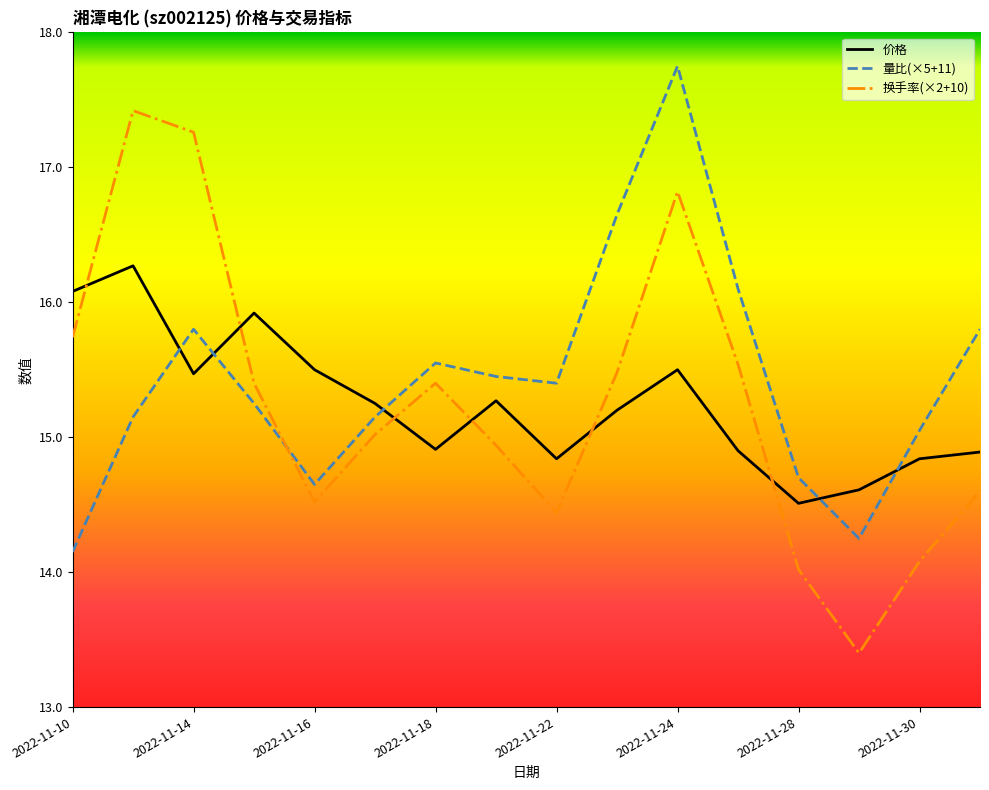

What is the smallest value displayed?

13.4